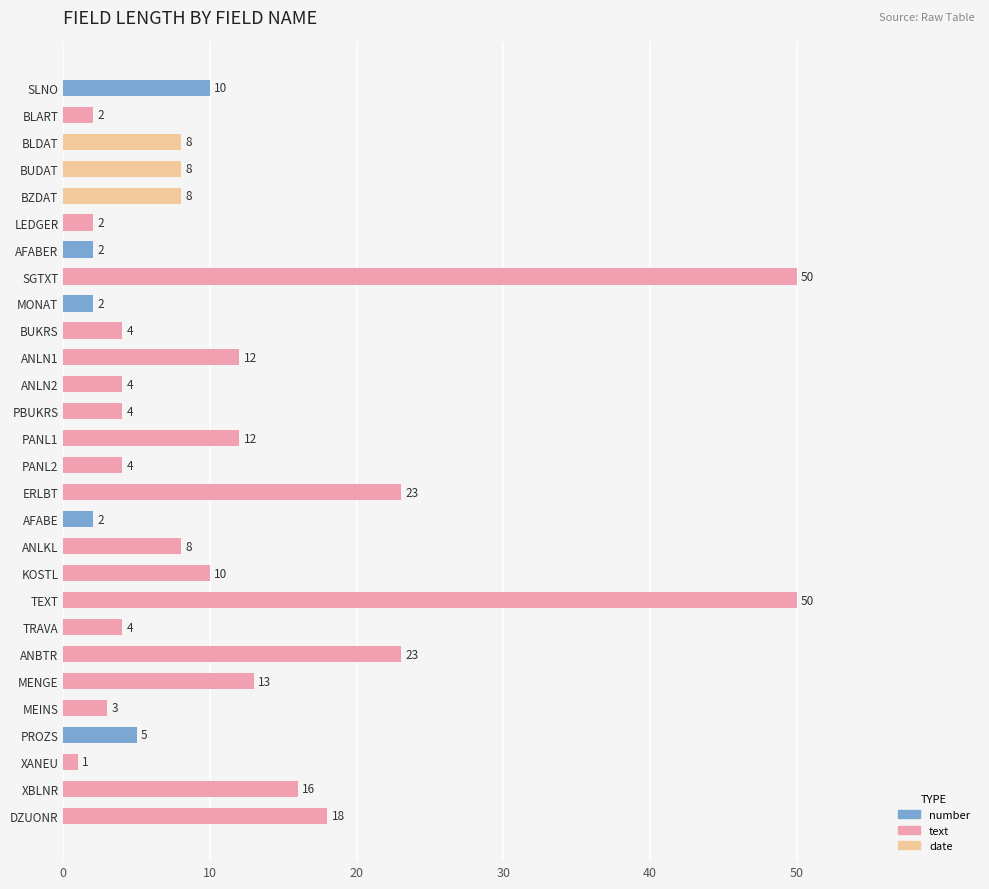

What is the label of the 8th bar from the bottom?

TRAVA